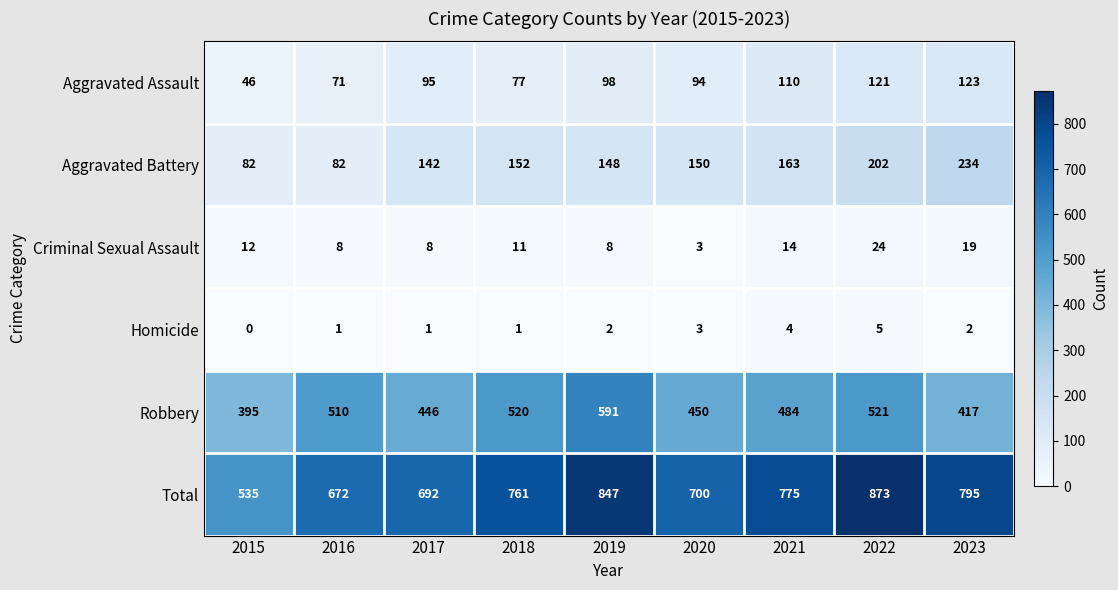

The value of Homicide at 2017 is 1. True or false?

True